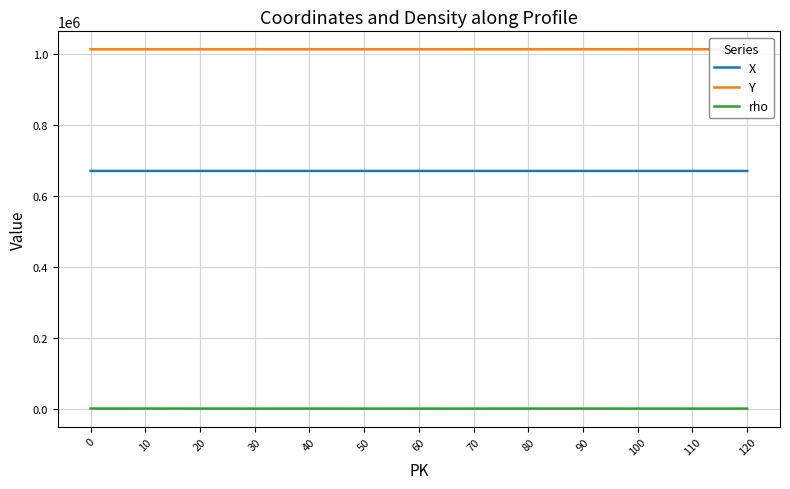

What is the value of the Y point at the 13th from the left?

1012596